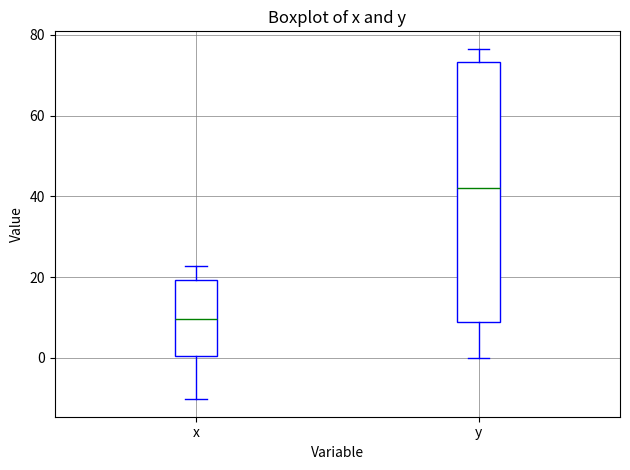

Which box is the tallest, from its lower edge to its upper edge?

y